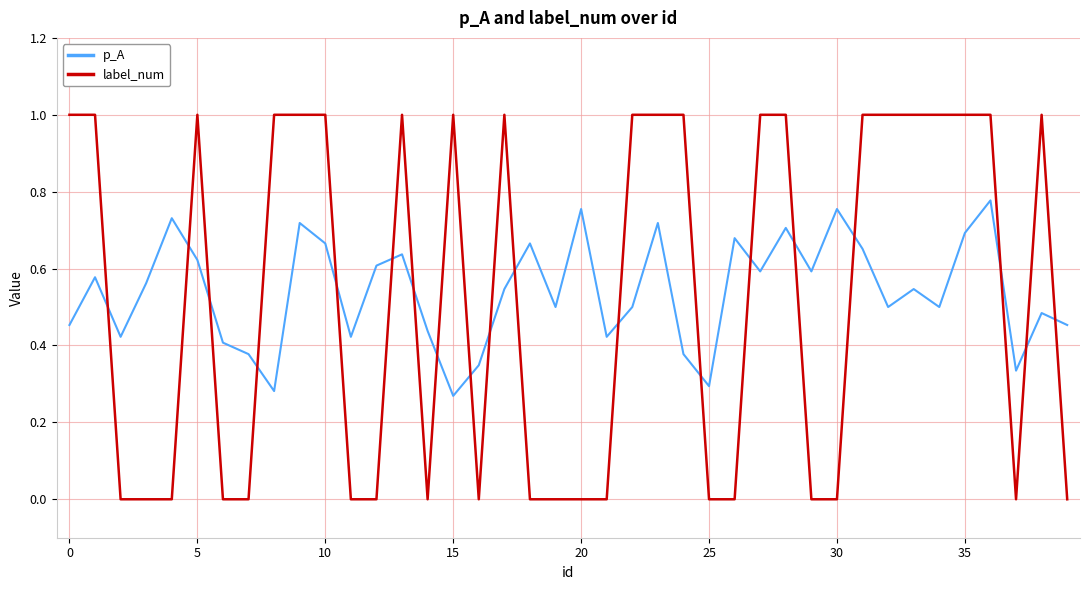

True or false: p_A and label_num cross at least once.

True